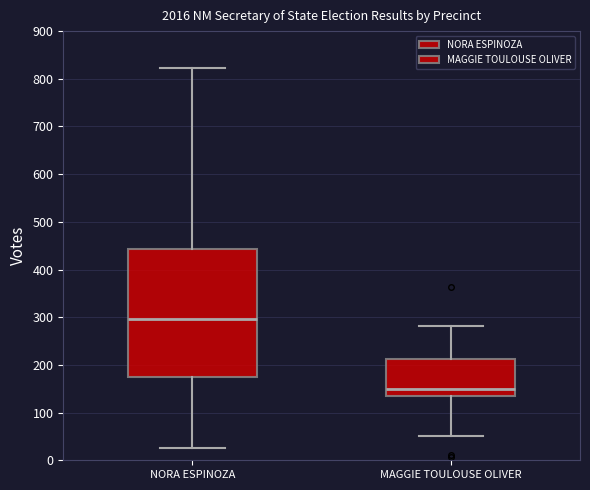

Reading left to right, transcribe this box plot: for each box, give where its median line is, the range the box spans, and where its two whiskers end, as read against the y-axis. The values are not printed on the chart, so give them approximately, as read against the axis.

NORA ESPINOZA: median 300, box 180 to 440, whiskers 30 to 820
MAGGIE TOULOUSE OLIVER: median 150, box 130 to 210, whiskers 50 to 280